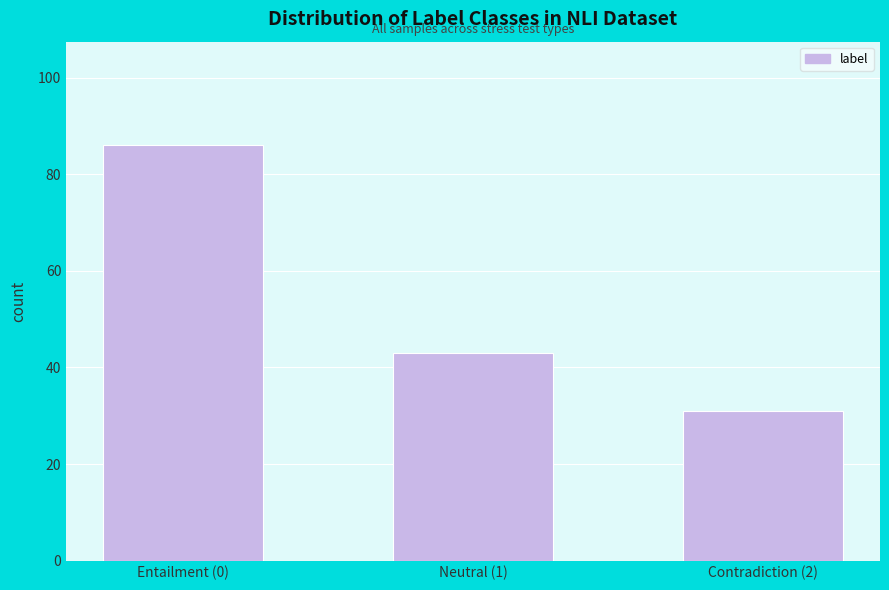

Reading right to left, list all the values displayed in this chart.

Contradiction (2)=31	Neutral (1)=43	Entailment (0)=86